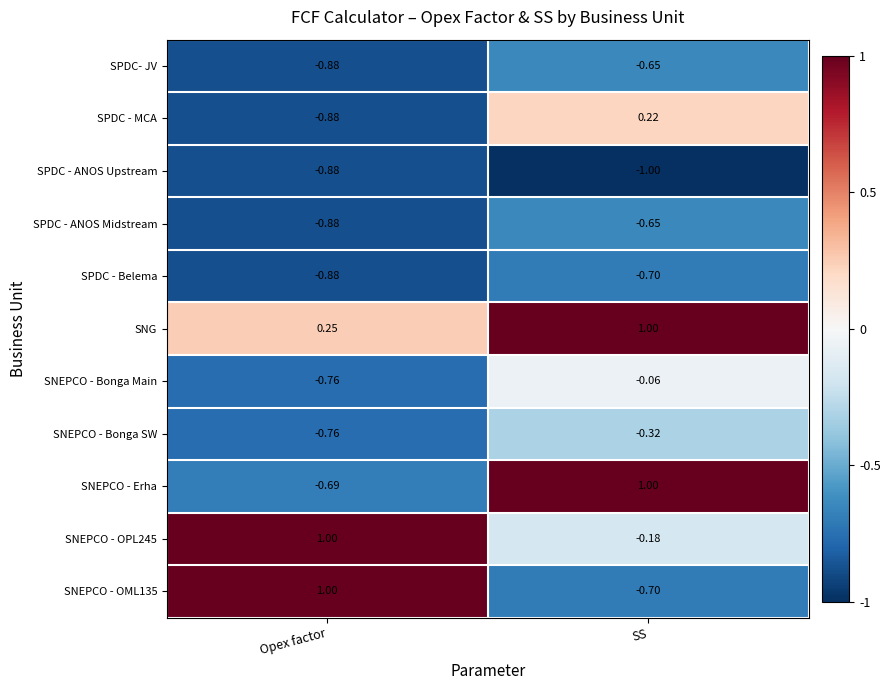

At which label does SNEPCO - OPL245 reach its peak?

Opex factor